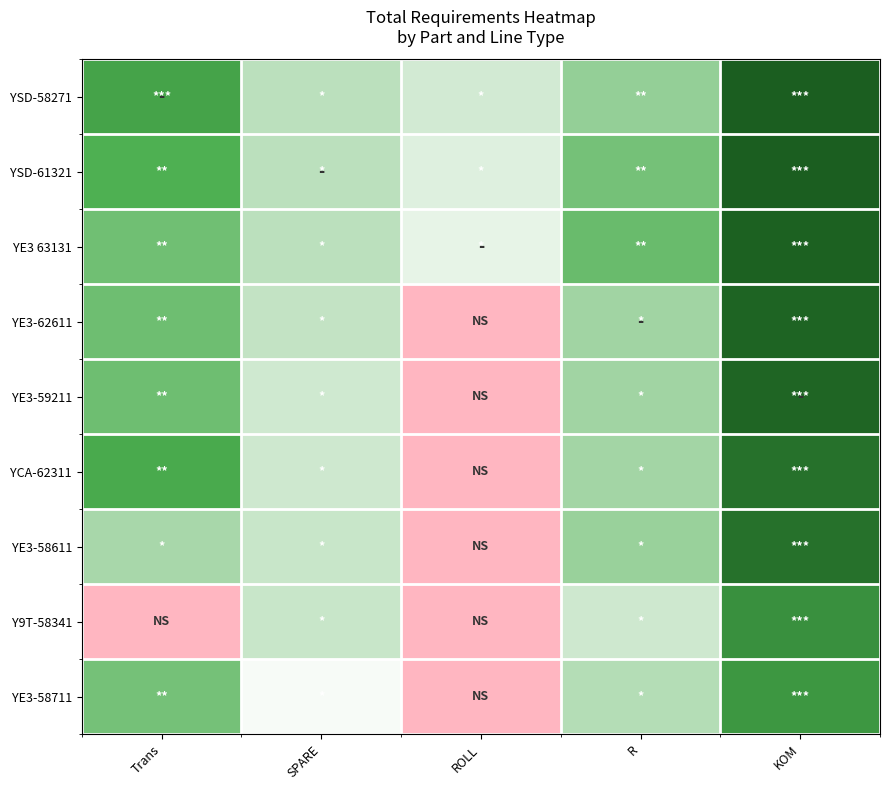

Reading left to right, transcribe all the data shown in this chart.

YSD-58271: Trans=7.6	SPARE=5.7	ROLL=5.2	R=6.3	KOM=9.2
YSD-61321: Trans=7.3	SPARE=5.7	ROLL=4.8	R=6.7	KOM=9.2
YE3 63131: Trans=6.8	SPARE=5.7	ROLL=4.5	R=6.9	KOM=9.1
YE3-62611: Trans=6.9	SPARE=5.6	ROLL=0.0	R=6.1	KOM=9.0
YE3-59211: Trans=6.9	SPARE=5.3	ROLL=0.0	R=6.1	KOM=9.0
YCA-62311: Trans=7.5	SPARE=5.3	ROLL=0.0	R=6.0	KOM=8.7
YE3-58611: Trans=6.0	SPARE=5.5	ROLL=0.0	R=6.2	KOM=8.7
Y9T-58341: Trans=0.0	SPARE=5.5	ROLL=0.0	R=5.3	KOM=8.0
YE3-58711: Trans=6.7	SPARE=3.9	ROLL=0.0	R=5.8	KOM=7.9